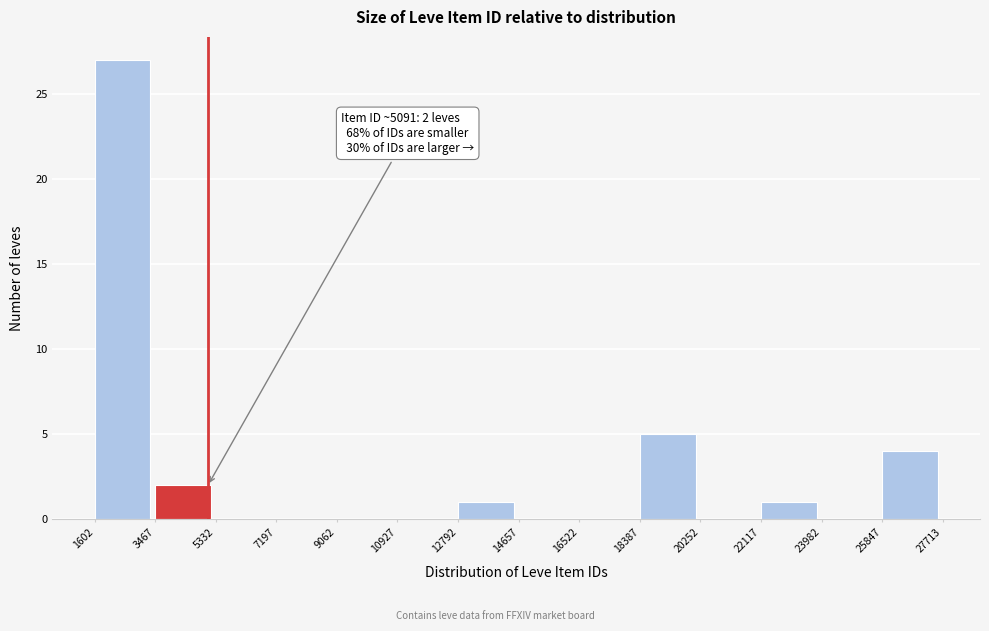

Which range on the x-axis has the tallest bar?

1602 to 3467